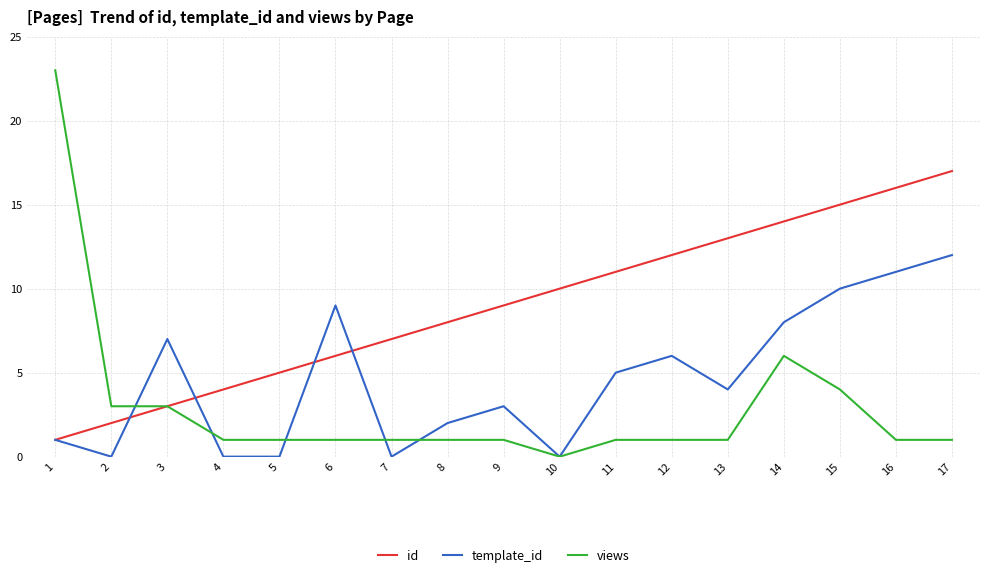

Where do template_id and views first cross each other?

2 and 3